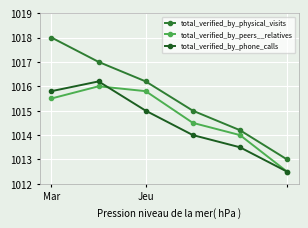

Which series has the largest range (max minus min)?

total_verified_by_physical_visits